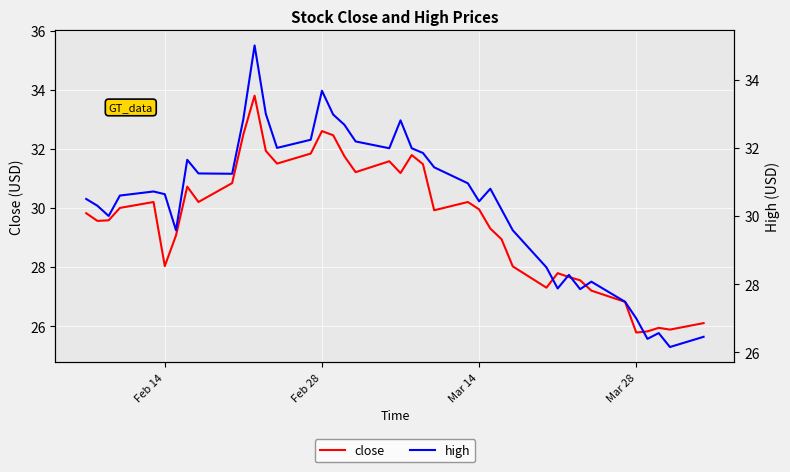

How many interior local valleys does the close series have?

10